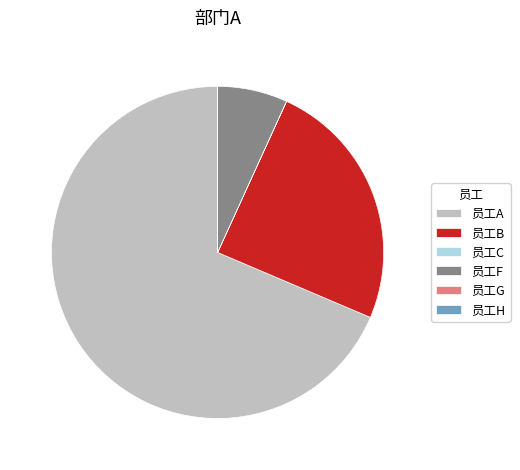

Between 员工B and 员工A, which is larger?

员工A